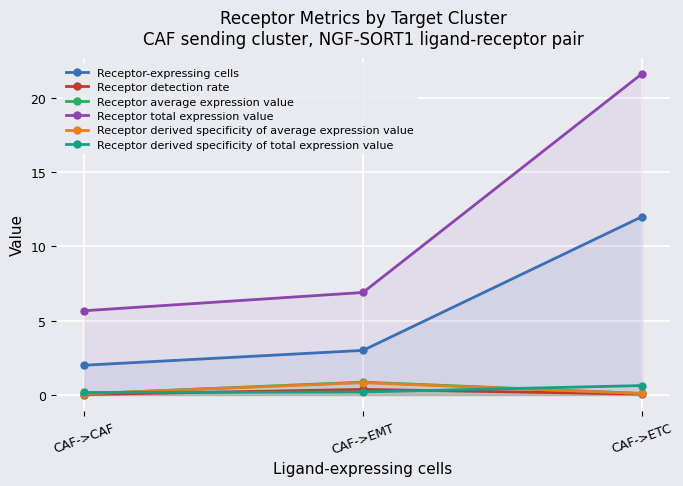

Reading right to left, list all the values displayed in this chart.

Receptor-expressing cells: 12.0	3.0	2.0
Receptor detection rate: 0.1	0.4	0.0
Receptor average expression value: 0.1	0.9	0.1
Receptor total expression value: 21.6	6.9	5.7
Receptor derived specificity of average expression value: 0.1	0.8	0.1
Receptor derived specificity of total expression value: 0.6	0.2	0.2